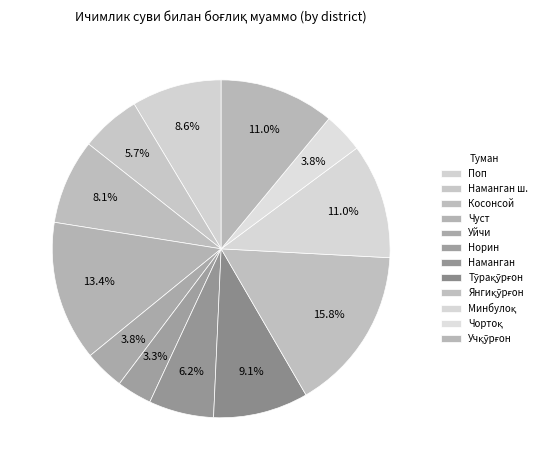

To the nearest percent, what percentage of the pie is Наманган ш.?

6%